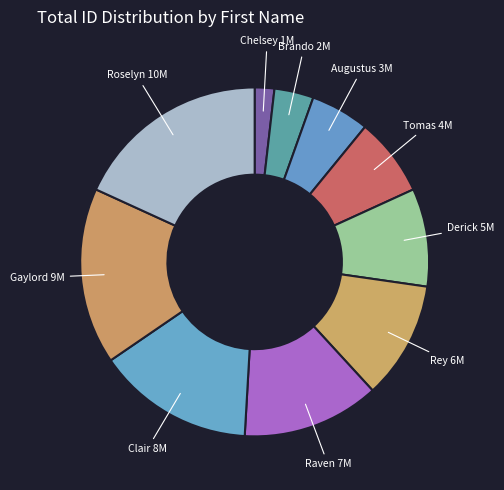

True or false: Roselyn accounts for 18% of the total.

True